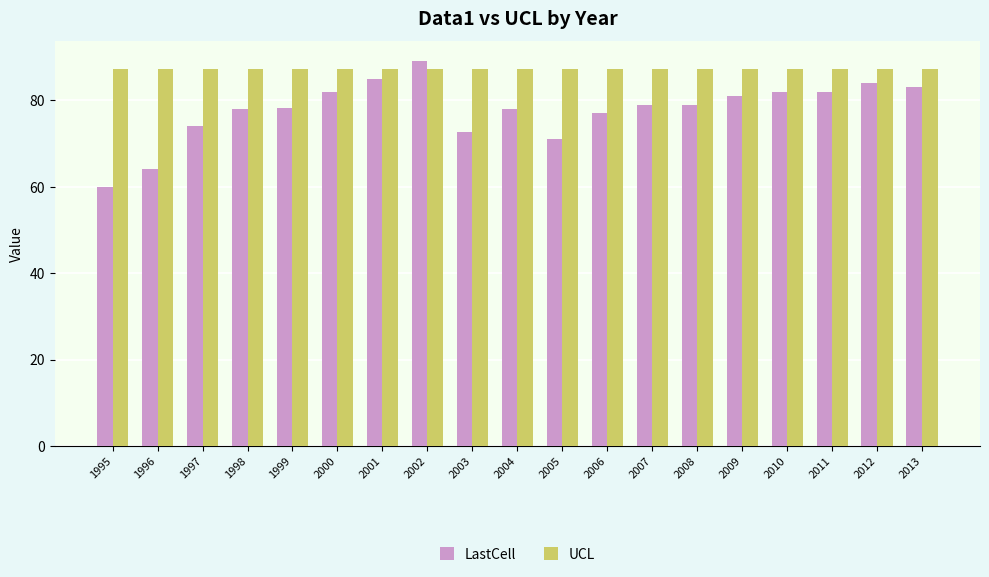

What is the sum of all LastCell values?

1478.8